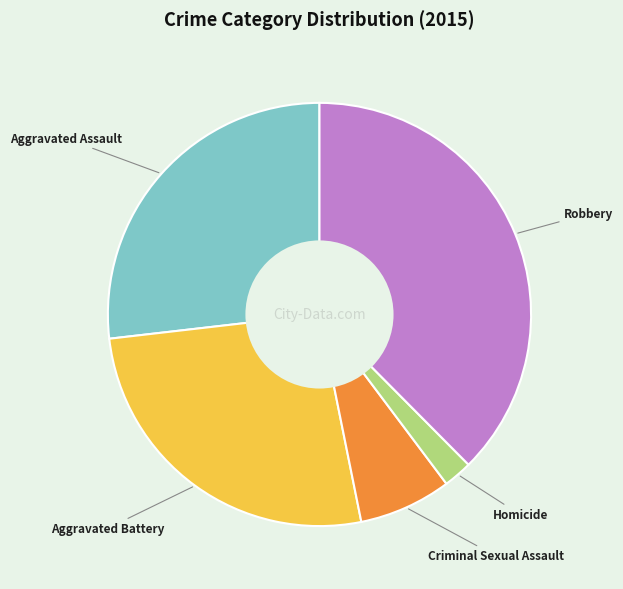

Is the sum of Aggravated Assault and Robbery greater than half?

Yes